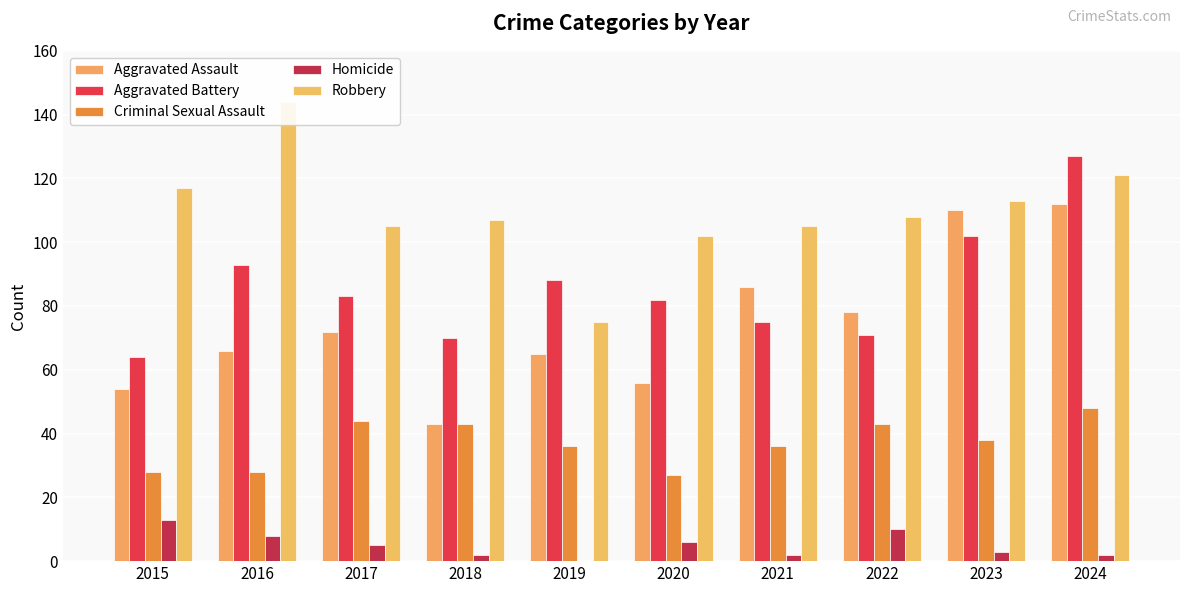

What is the total value across all series at 2024?

410